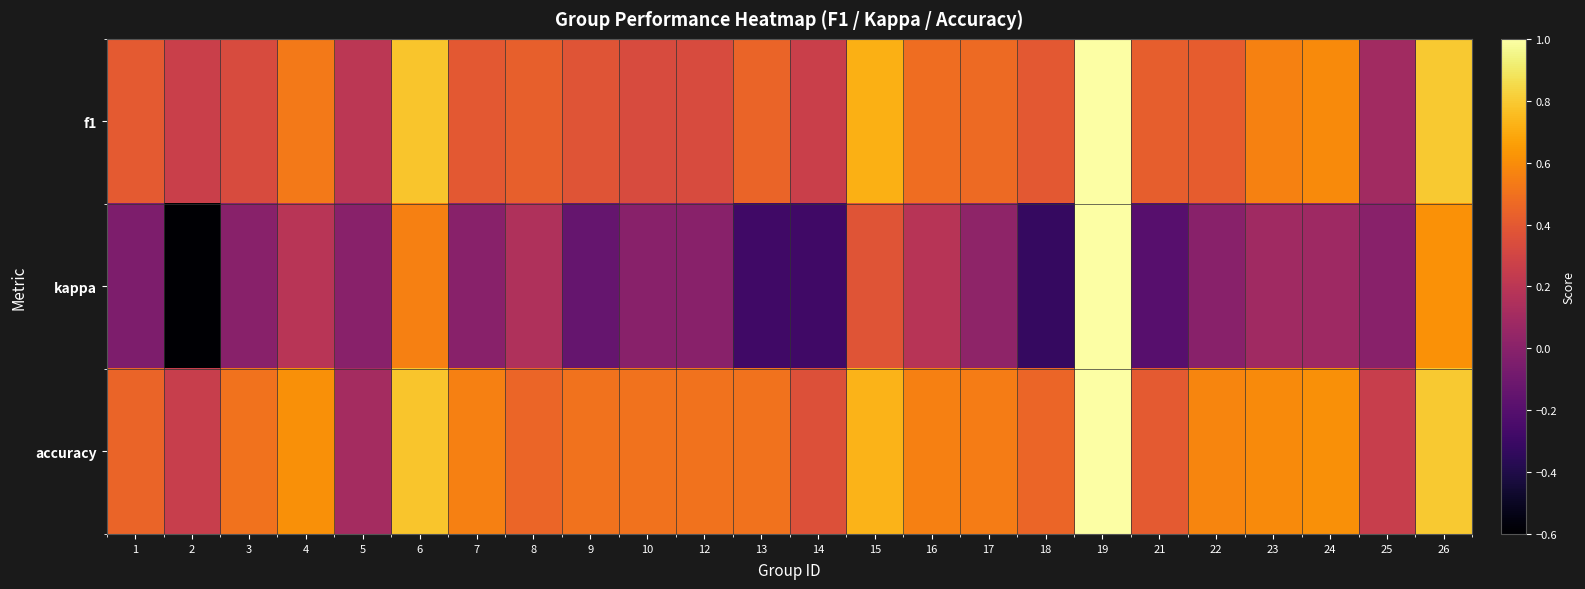

Which label corresponds to the smallest value in the chart?

2